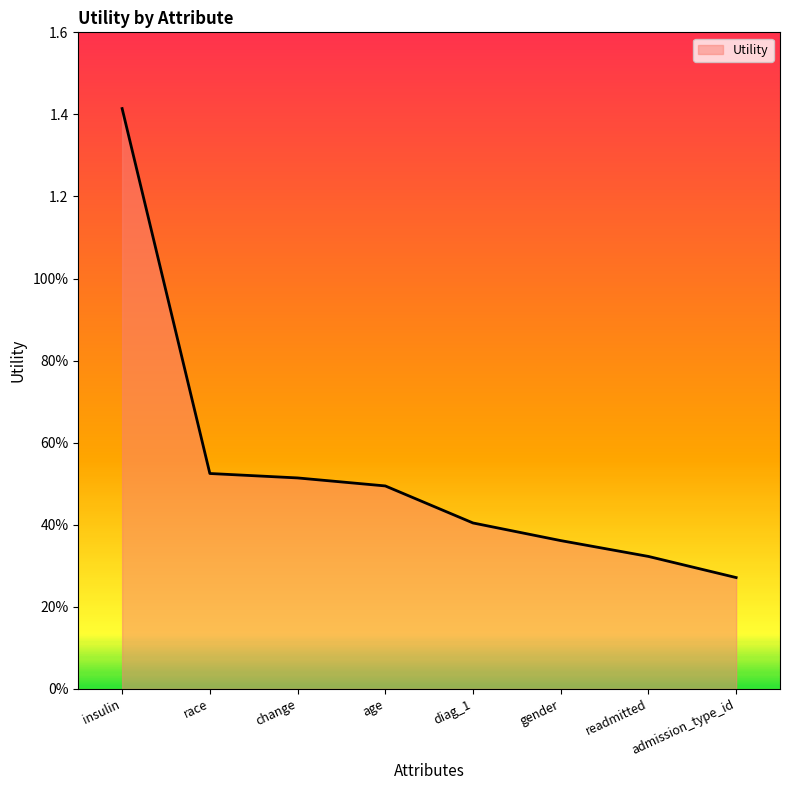

Where is the data nearest to the value 0?

admission_type_id